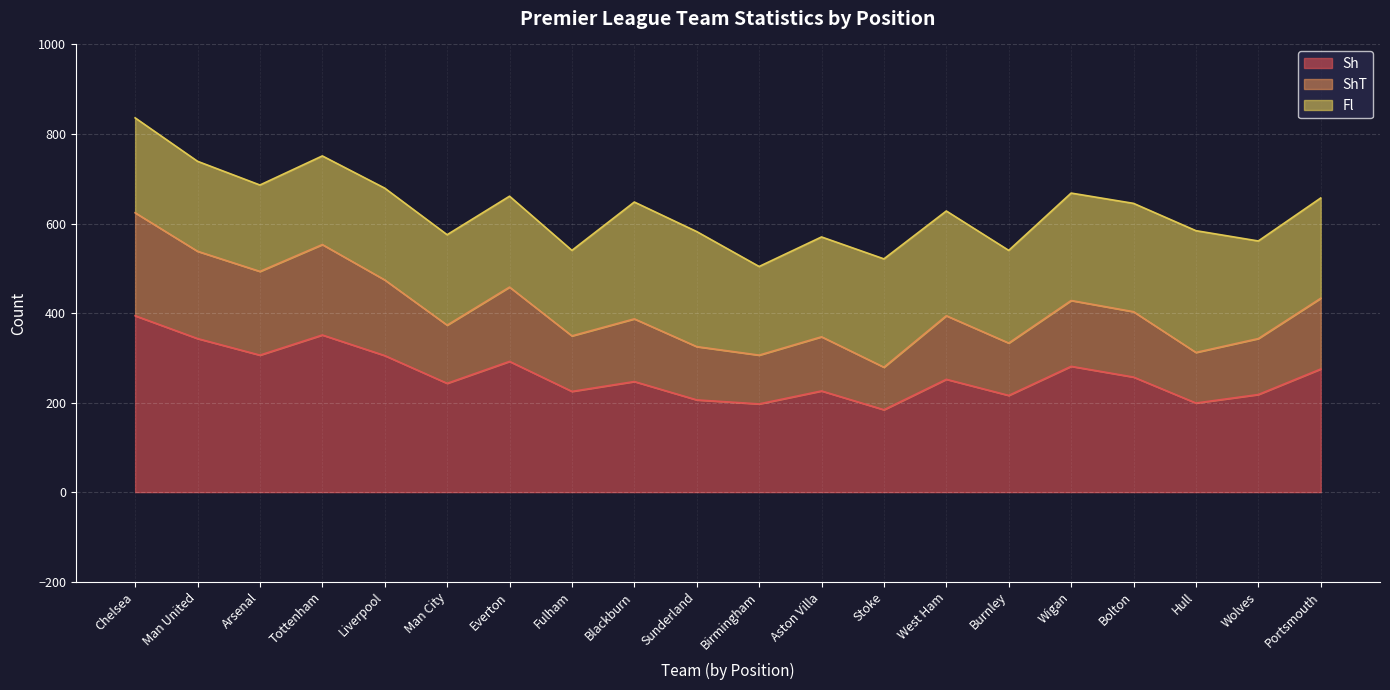

The value of ShT at Tottenham is 265. True or false?

False